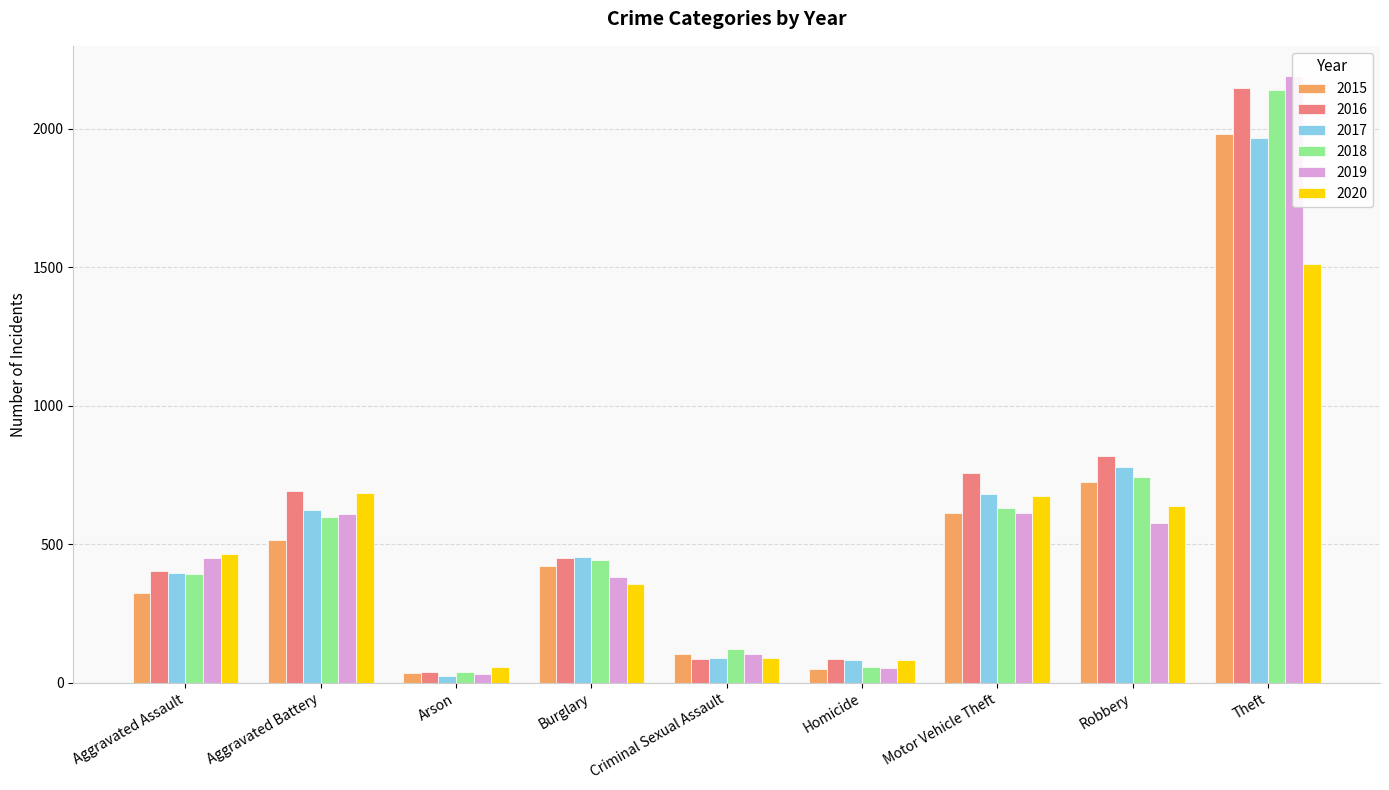

Count the number of data series in this chart.

6